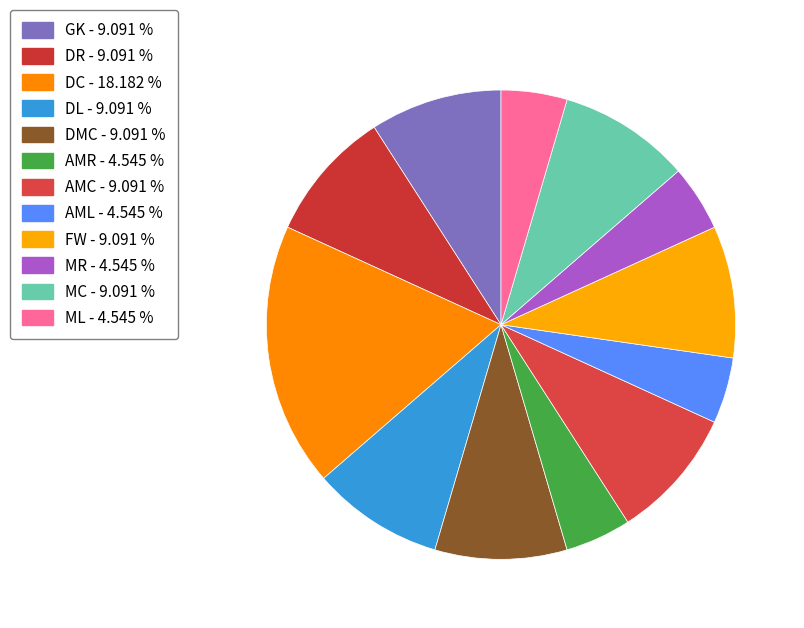

How much of the chart is everything except AMC?

90.9%